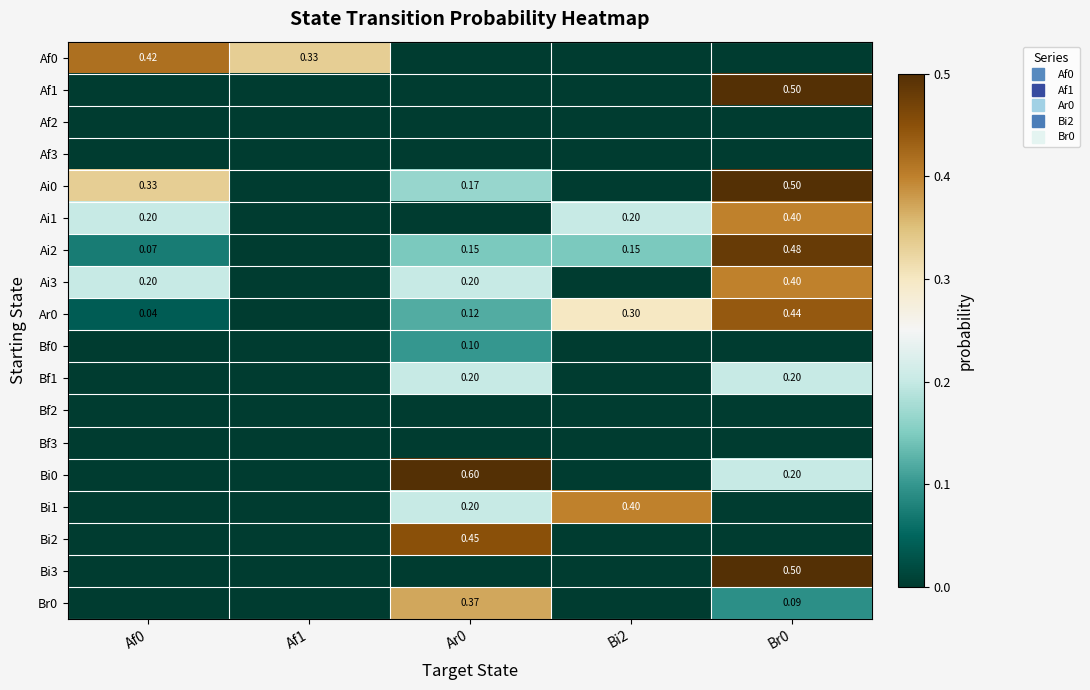

How many positive values does the Ai0 series have?

3